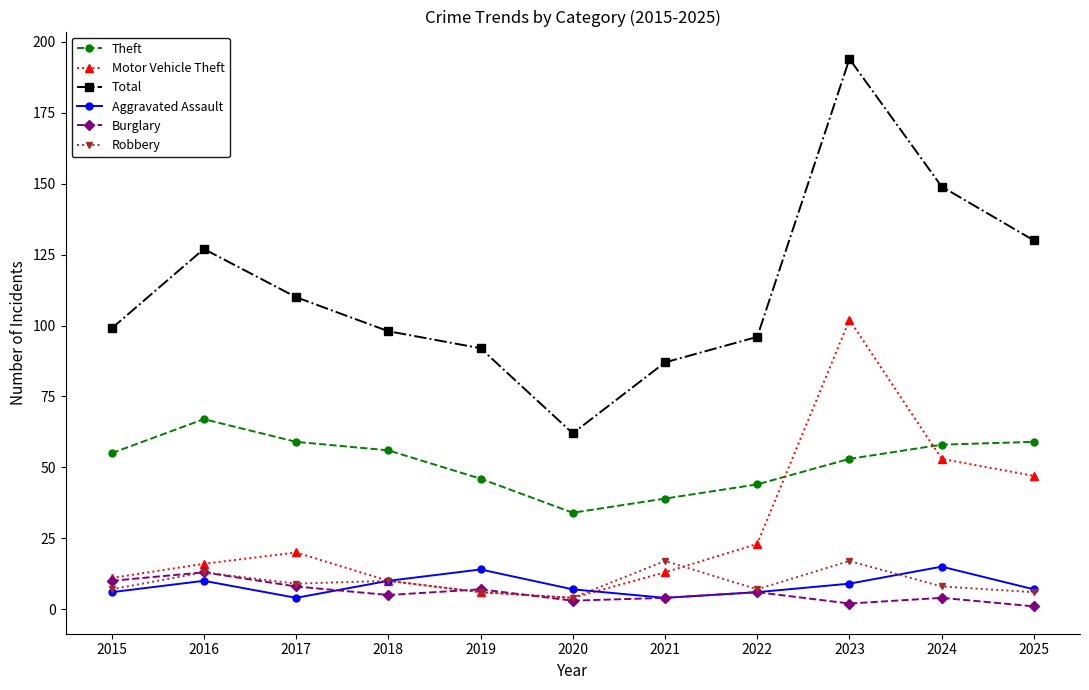

True or false: Total and Robbery cross at least once.

False